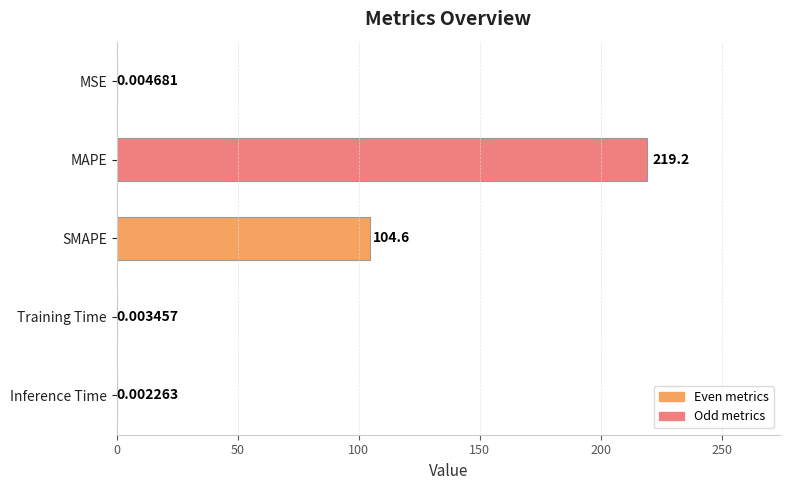

Which label corresponds to the largest value in the chart?

MAPE